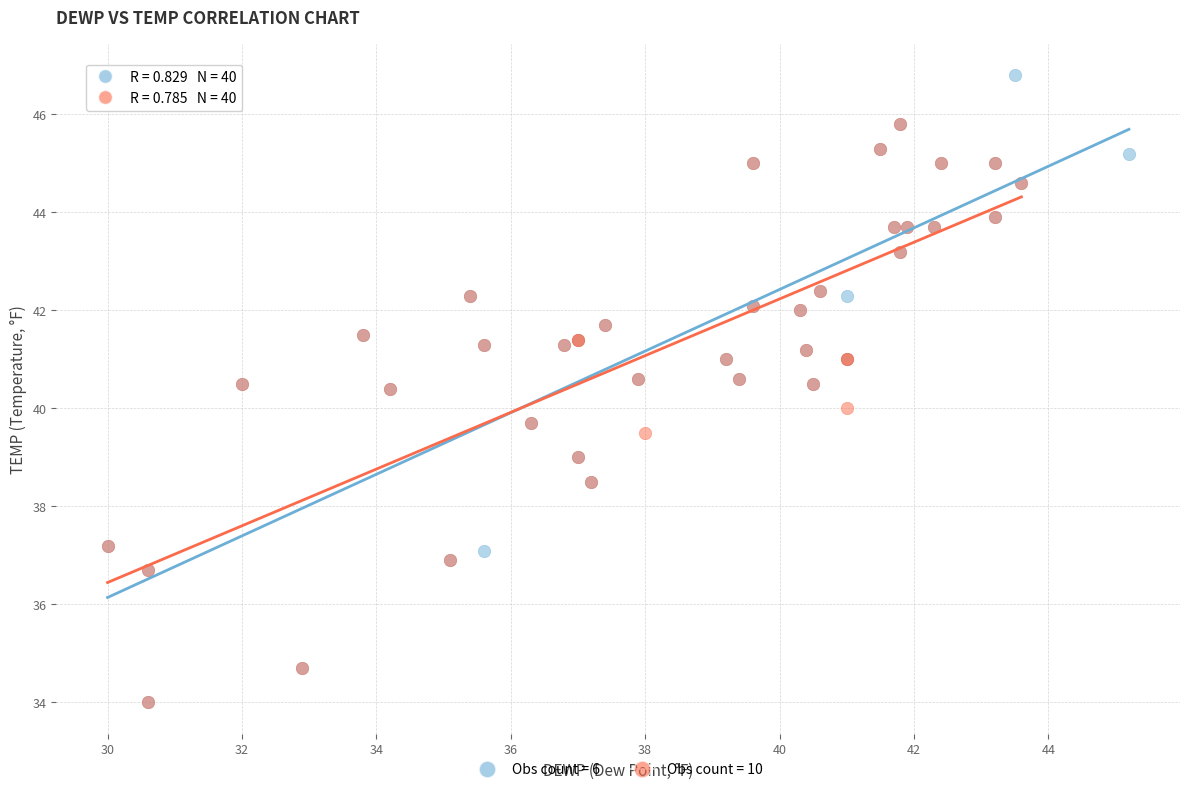

Which series has the widest spread of Y values?

Obs count = 6